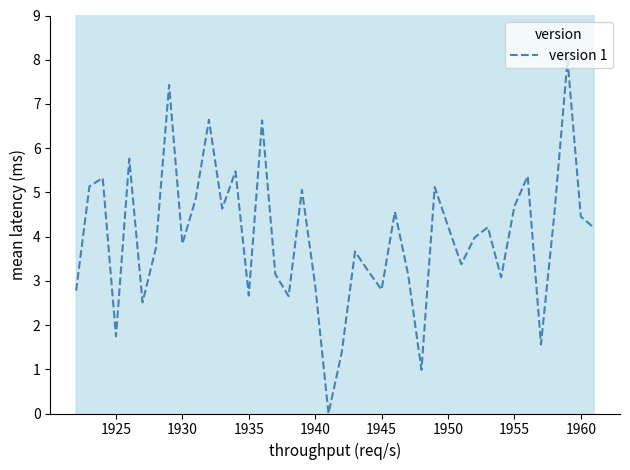

The value of version 1 at 1955 is 4.7. True or false?

True